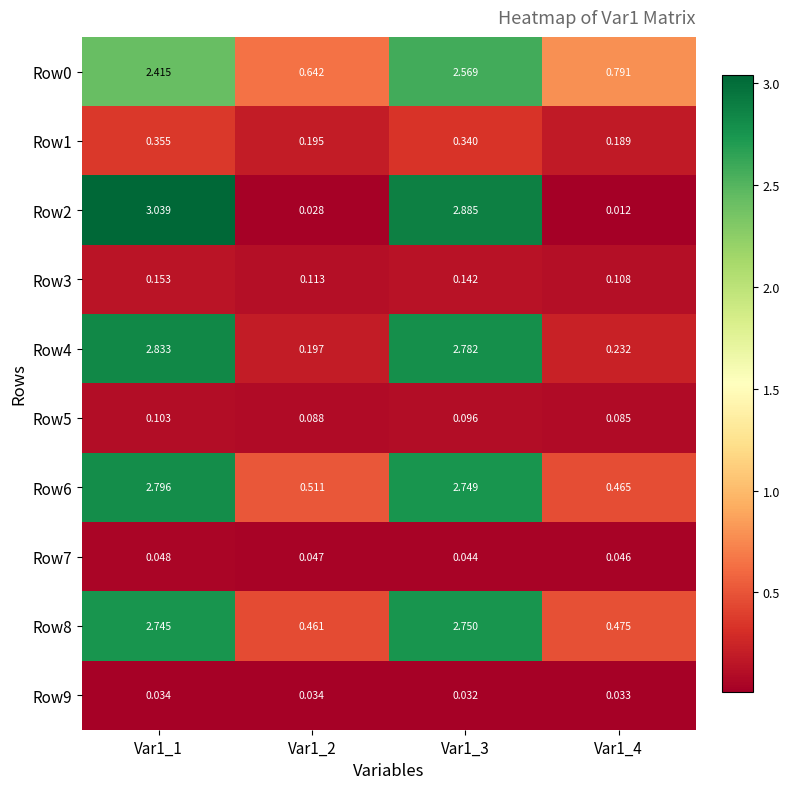

At Var1_1, list the series in order from largest to smallest.

Row2, Row4, Row6, Row8, Row0, Row1, Row3, Row5, Row7, Row9